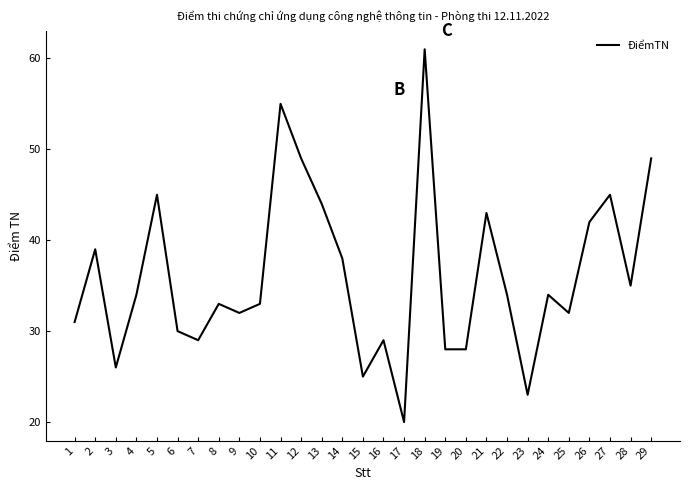

Where does the data first go above 34?

2